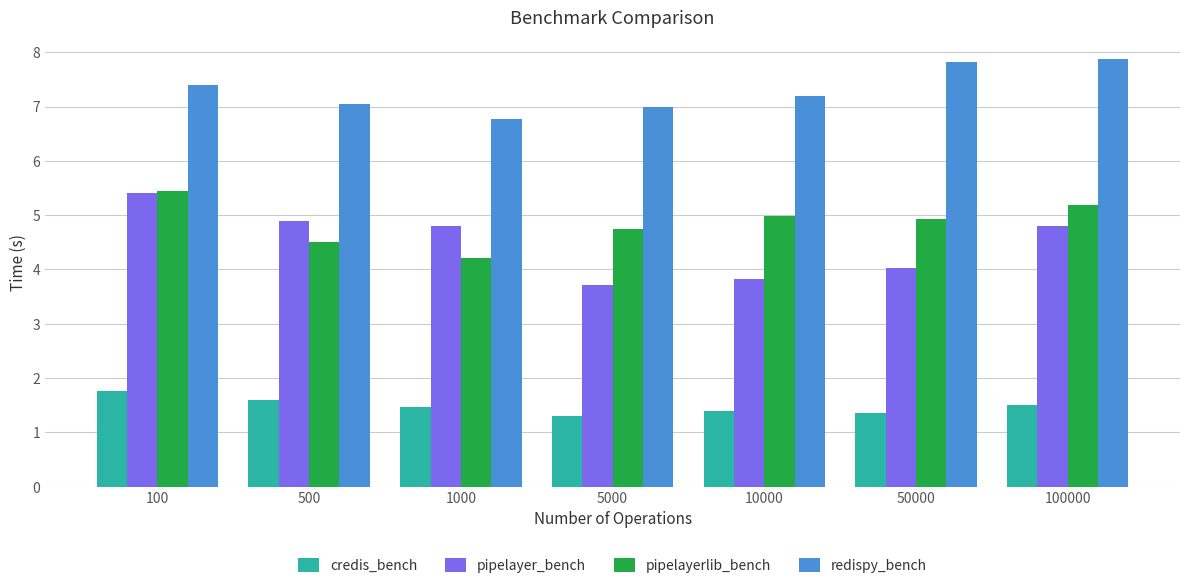

What is the difference between the highest and lowest values at 500?

5.5